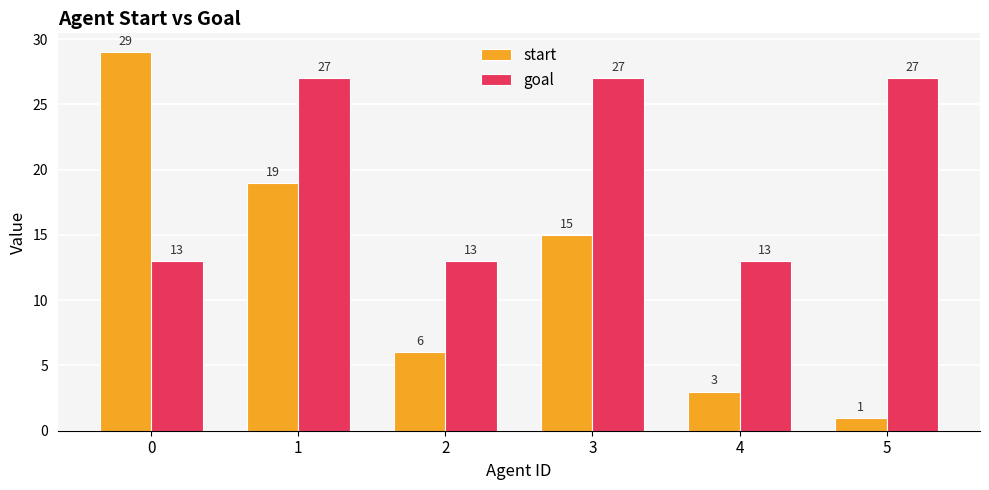

What is the sum of all start values?

73